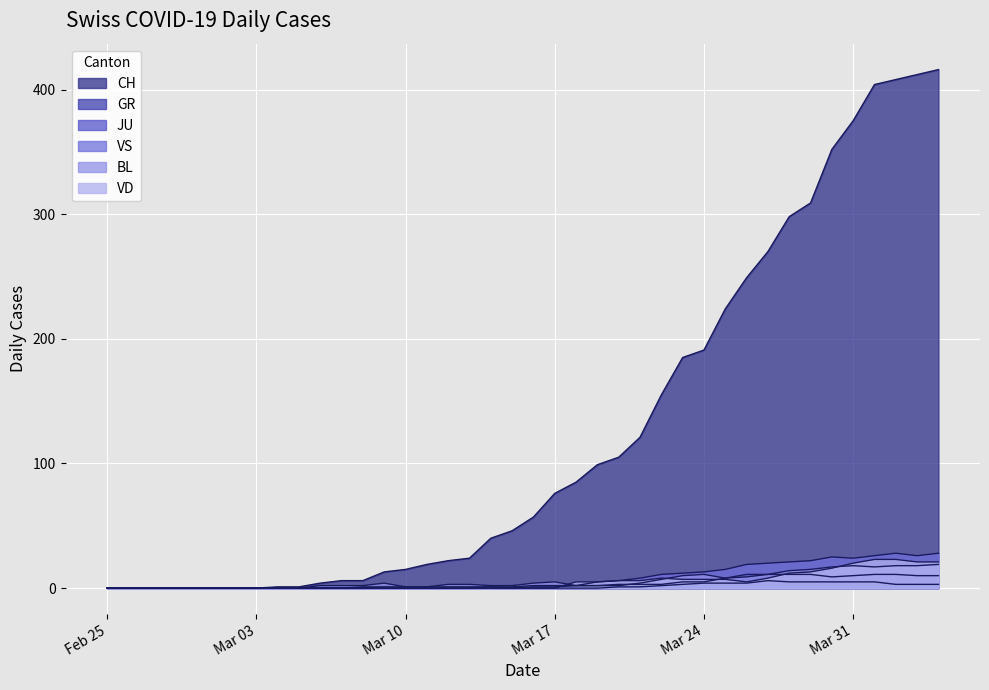

In JU, how many points are higher than both neighbors (excluding endpoints)?

1